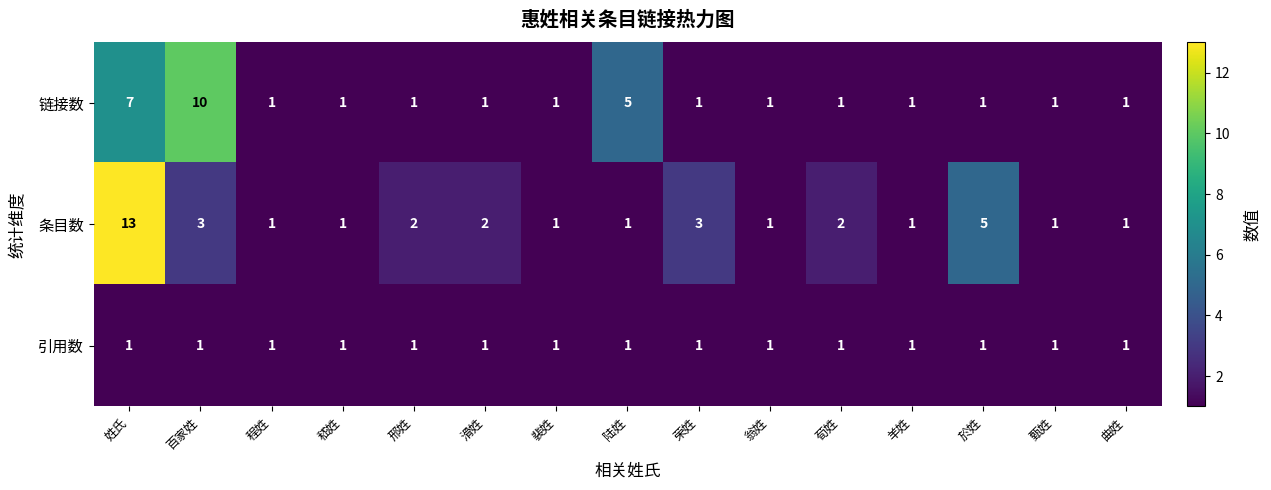

Rank the series by their average value, from highest to lowest.

条目数, 链接数, 引用数